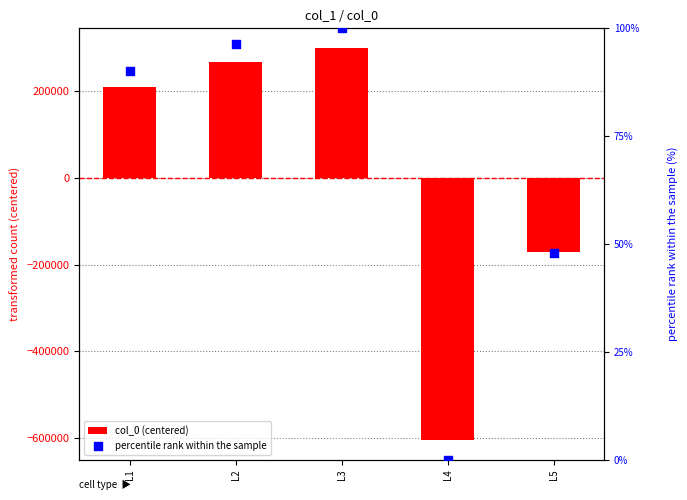

At how many categories does at least one series exceed -227103?

5